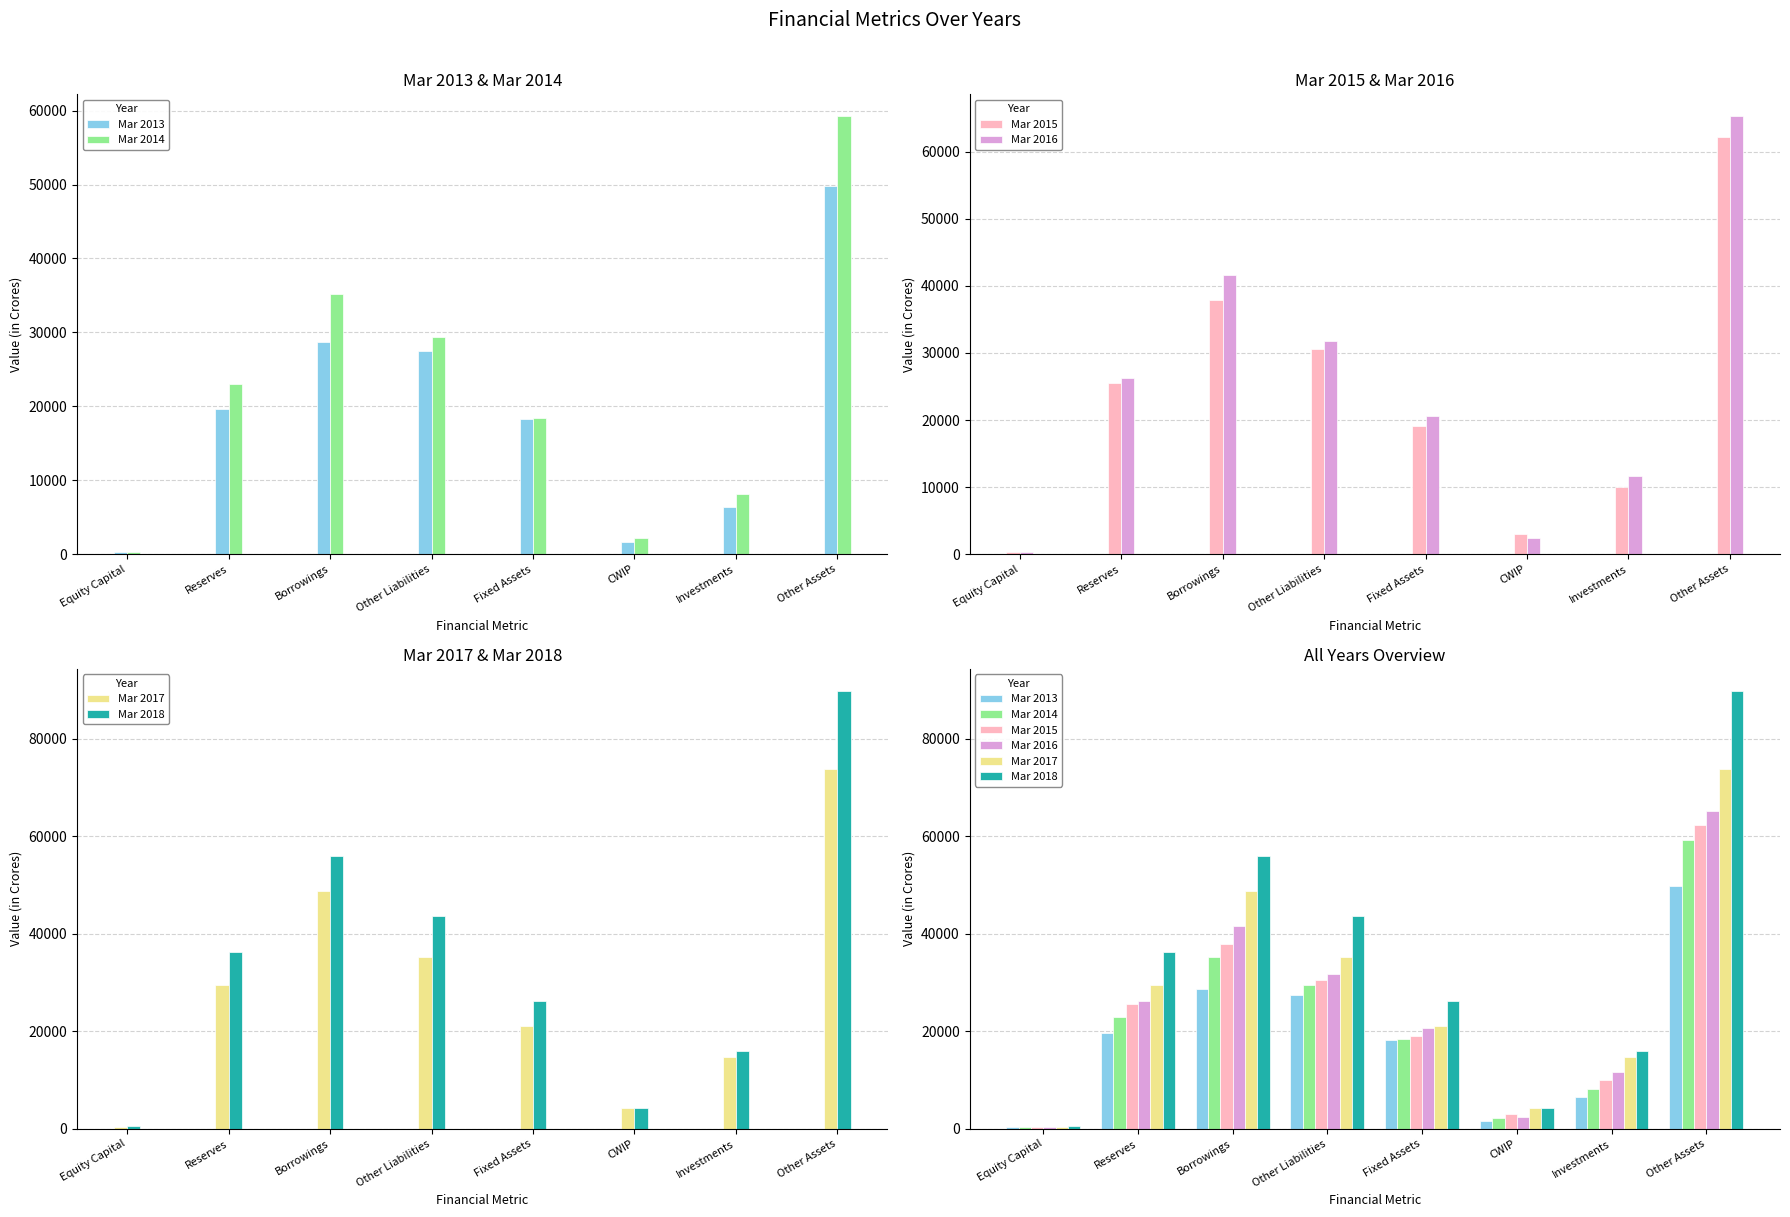

At which label is Mar 2016 closest to 32781?

Other Liabilities